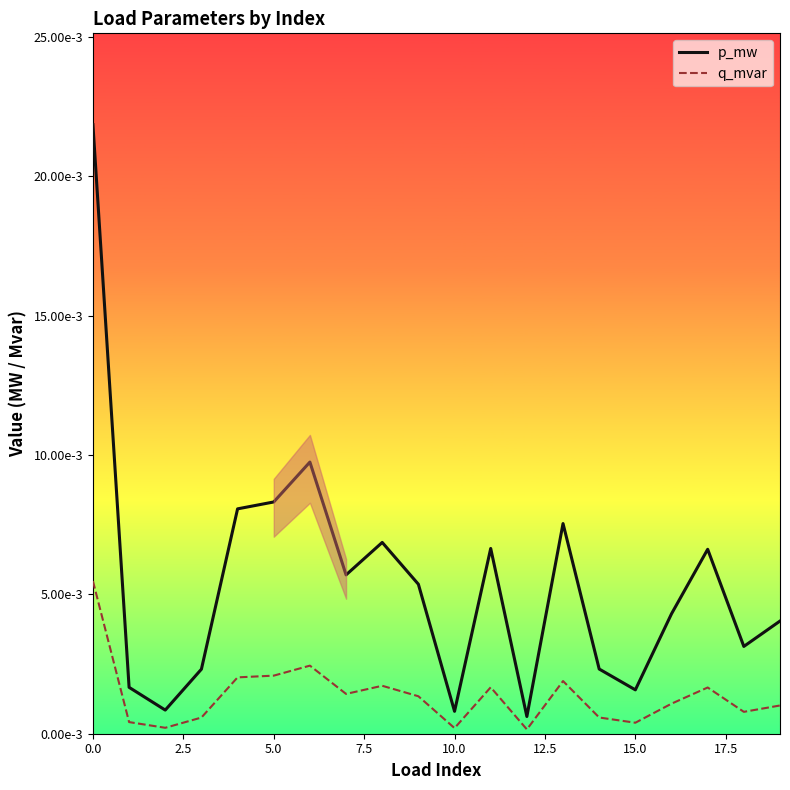

Is this an area chart (filled region under the line)?

Yes